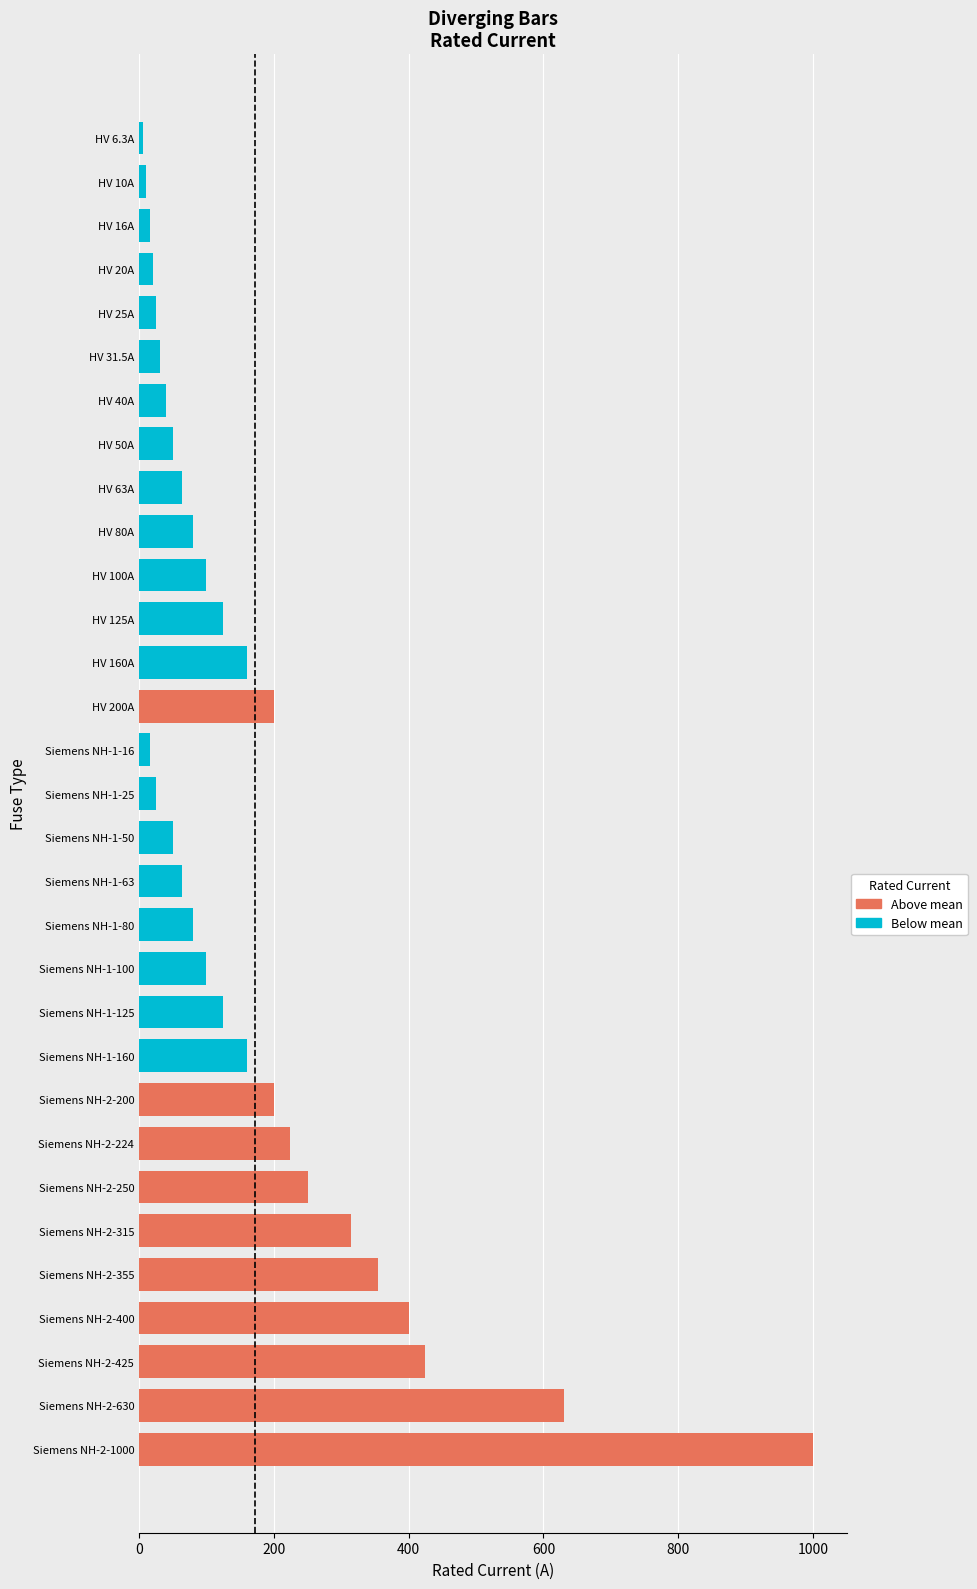

Where is the data nearest to the value 503?

Siemens NH-2-425